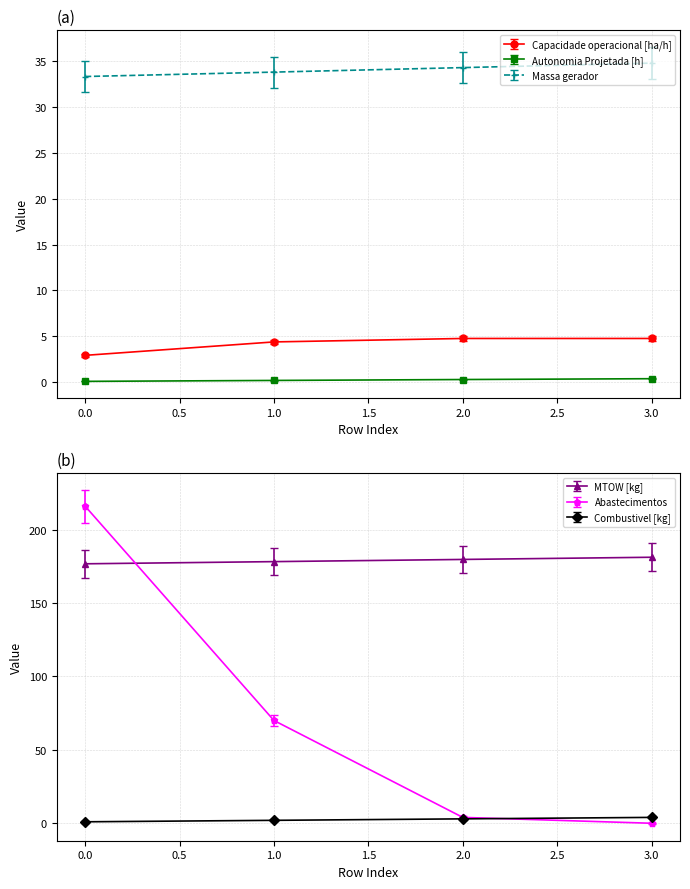

True or false: Combustivel [kg] and MTOW [kg] intersect in this chart.

False